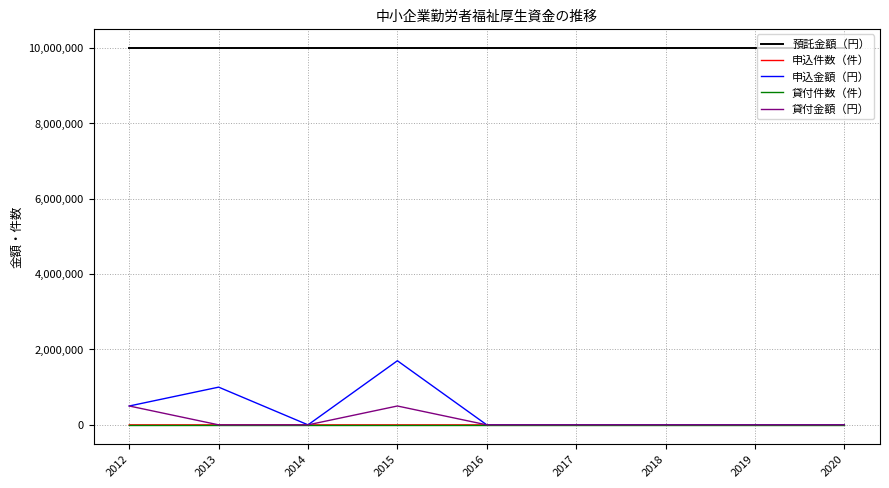

What is the difference between the highest and lowest values at 2014?

10000000